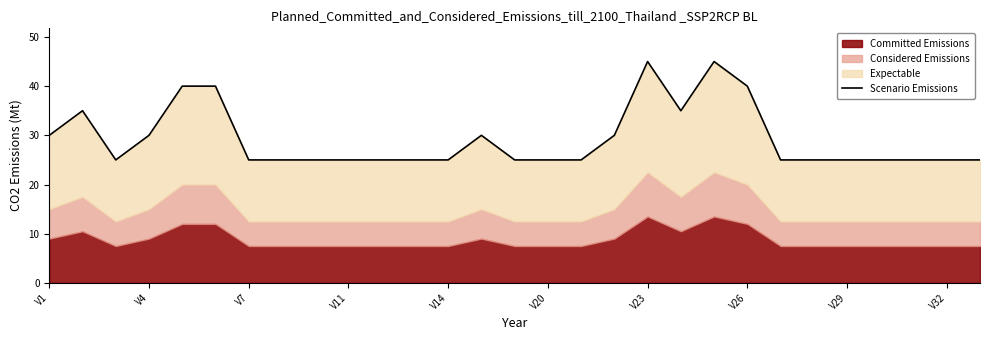

True or false: the data has more than 1 interior local peaks.

True